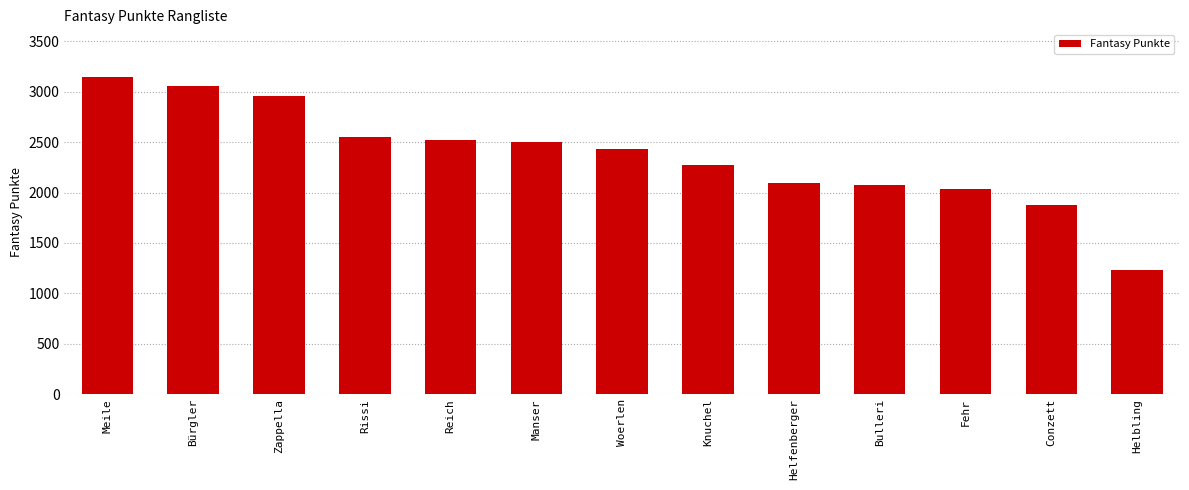

Approximately how many times larger is the value at Reich compared to Fehr?

1.2